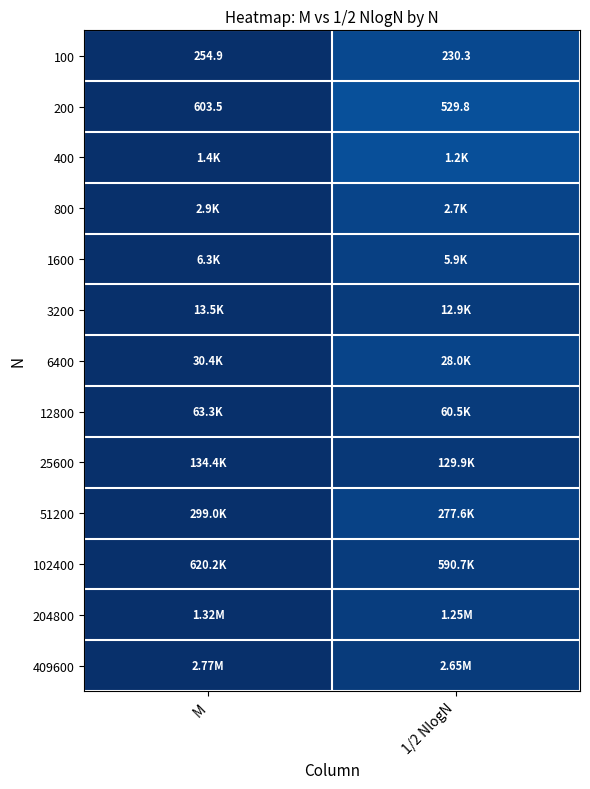

Which category has the highest value in the 100 series?

M